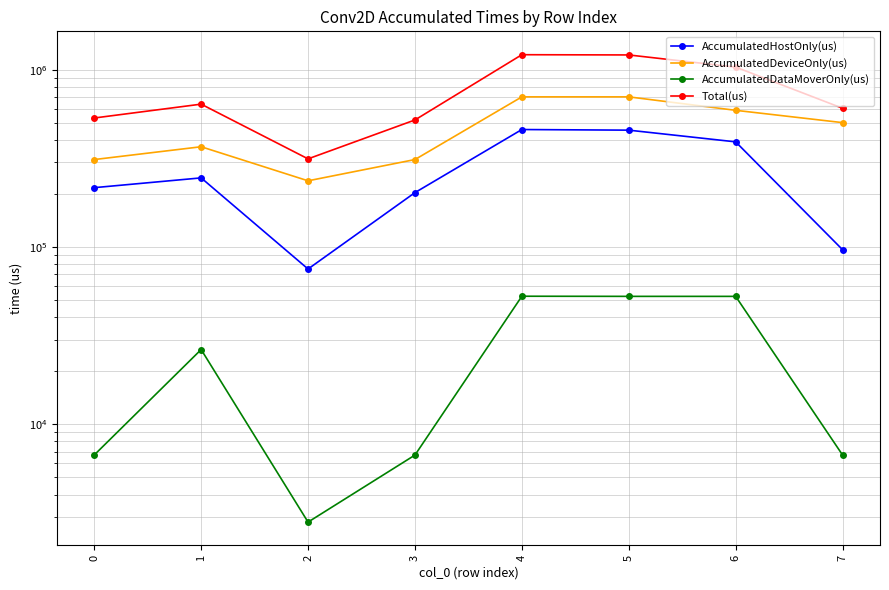

What is the difference between the maximum and minimum values in the AccumulatedDataMoverOnly(us) series?

49870.1